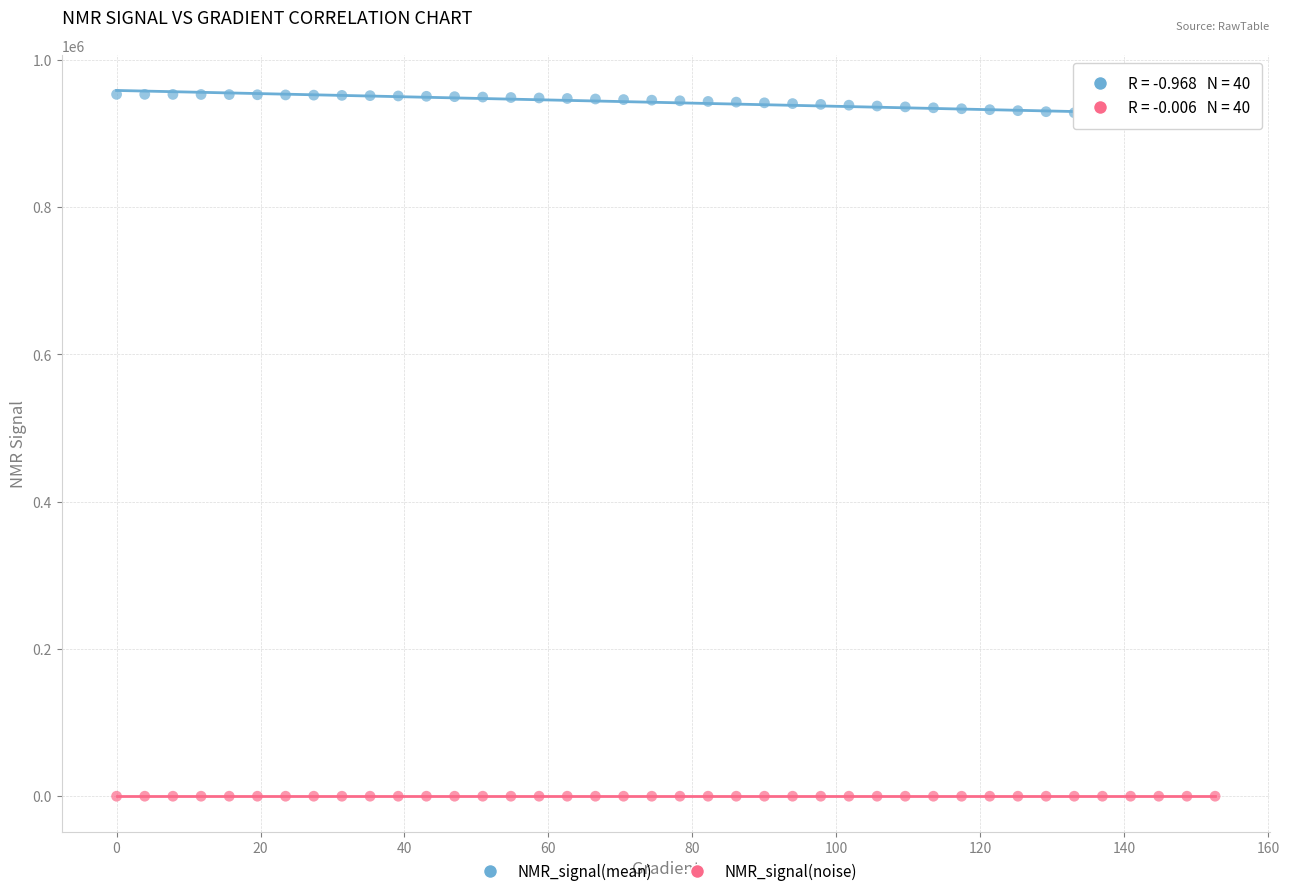

Across all data points, what is the range of Y values (max minus min)?

953335.2